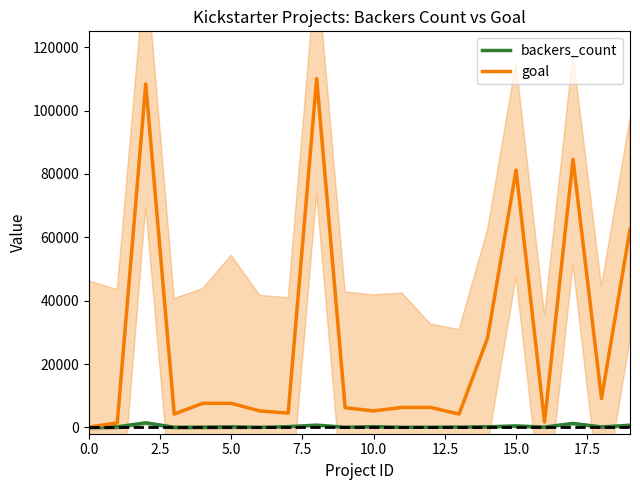

Which series has the largest total across all categories?

goal